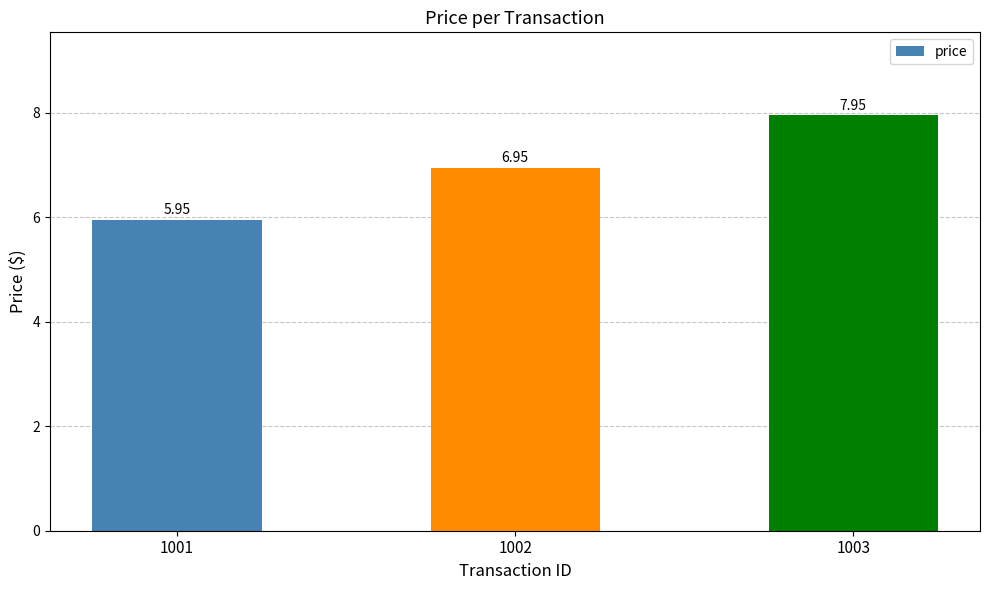

List the labels in order of value, smallest first.

1001, 1002, 1003